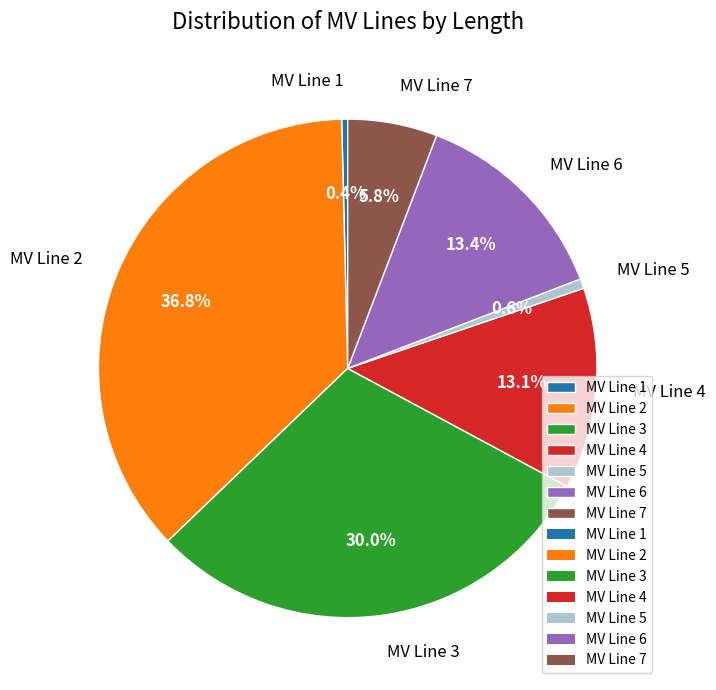

Which slice is the largest?

MV Line 2